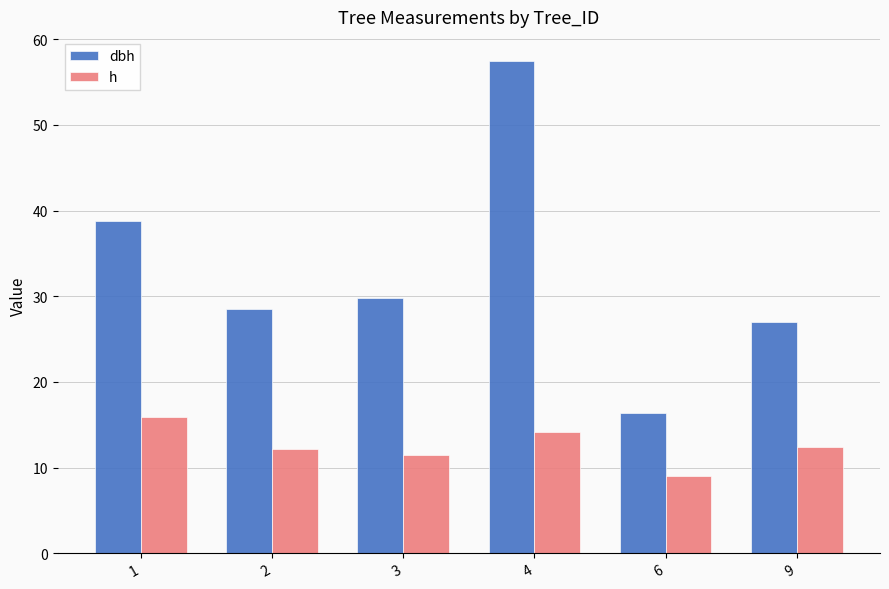

What is the difference between the second highest and second lowest values in the dbh series?

11.8